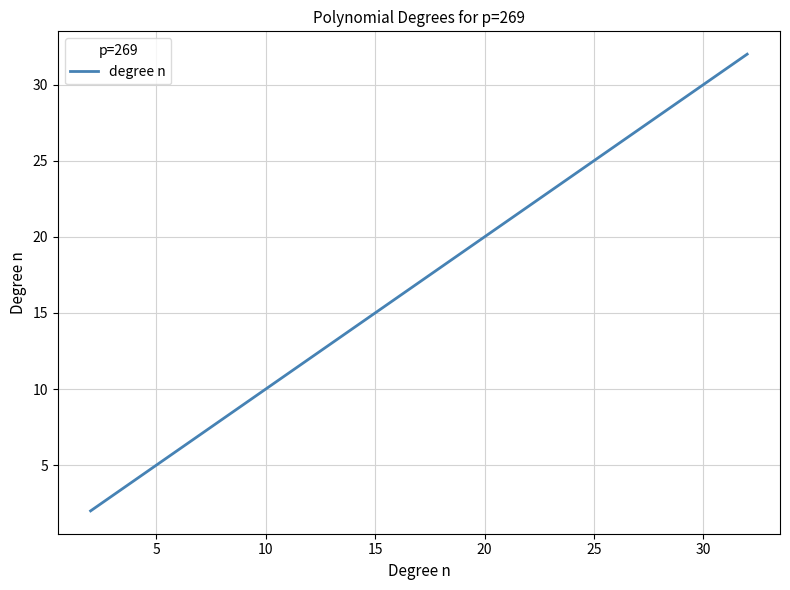

Is this an area chart (filled region under the line)?

No